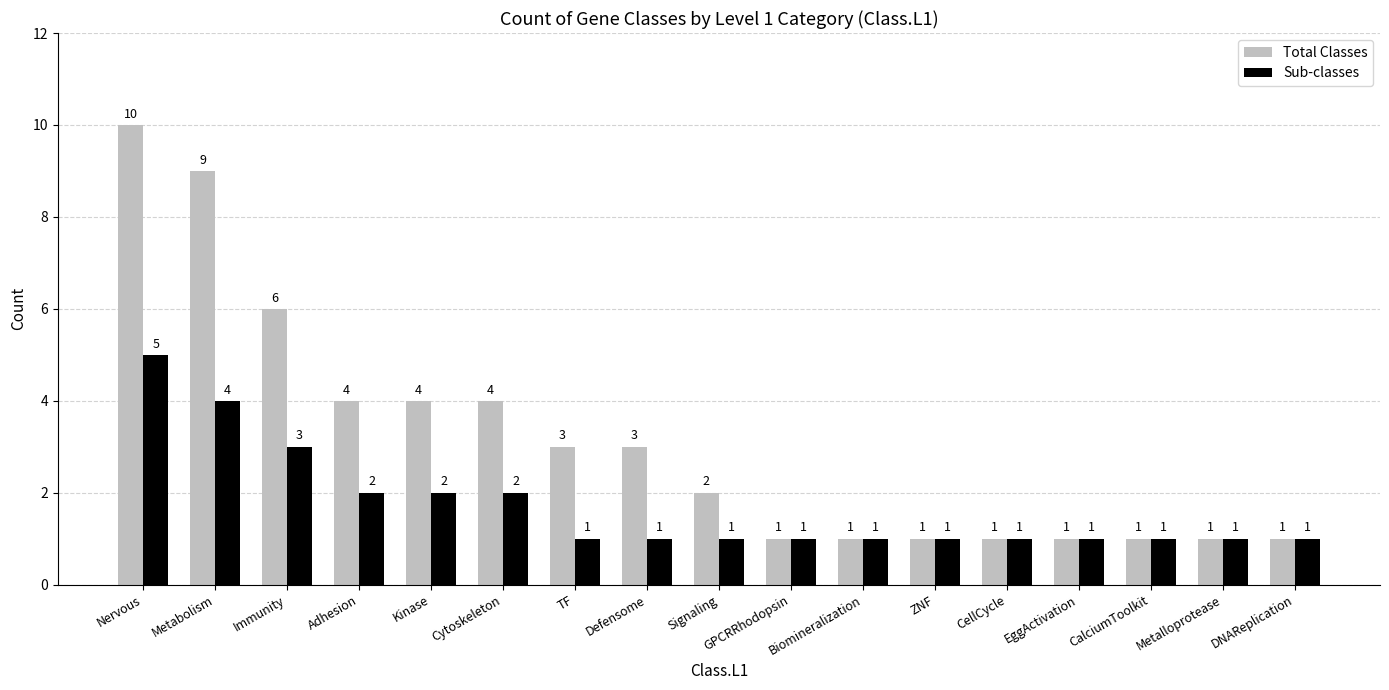

List the series in order of their overall mean, lowest first.

Sub-classes, Total Classes